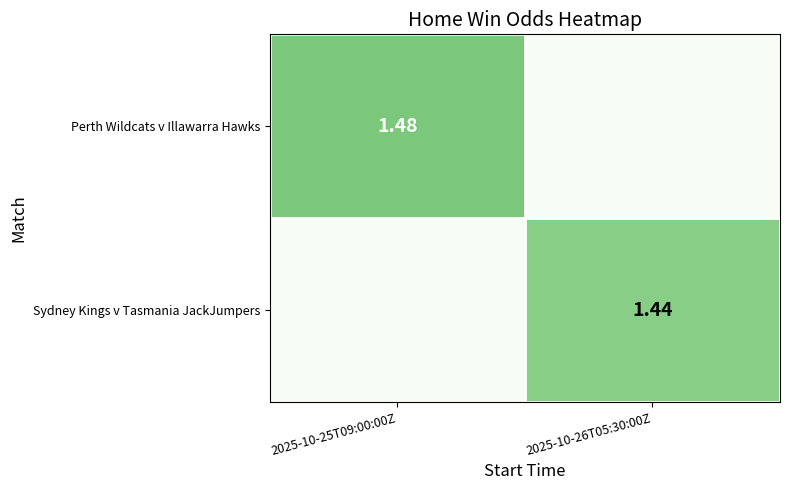

Is the value of Perth Wildcats v Illawarra Hawks at 2025-10-25T09:00:00Z greater than the value of Sydney Kings v Tasmania JackJumpers at 2025-10-26T05:30:00Z?

Yes